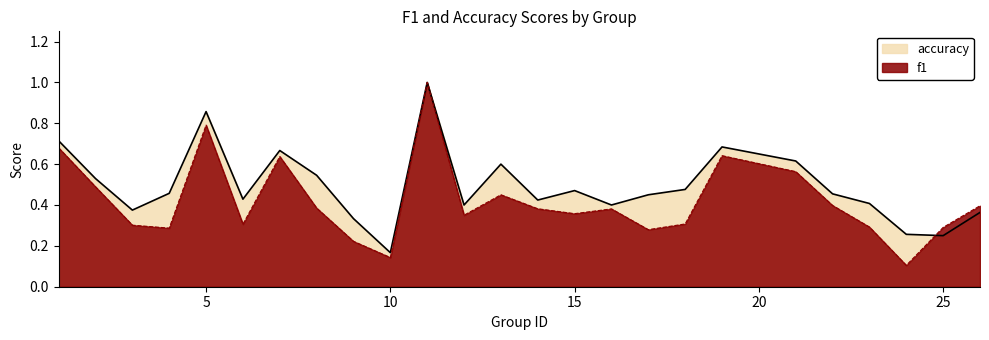

Between 15 and 9, which is larger?

15